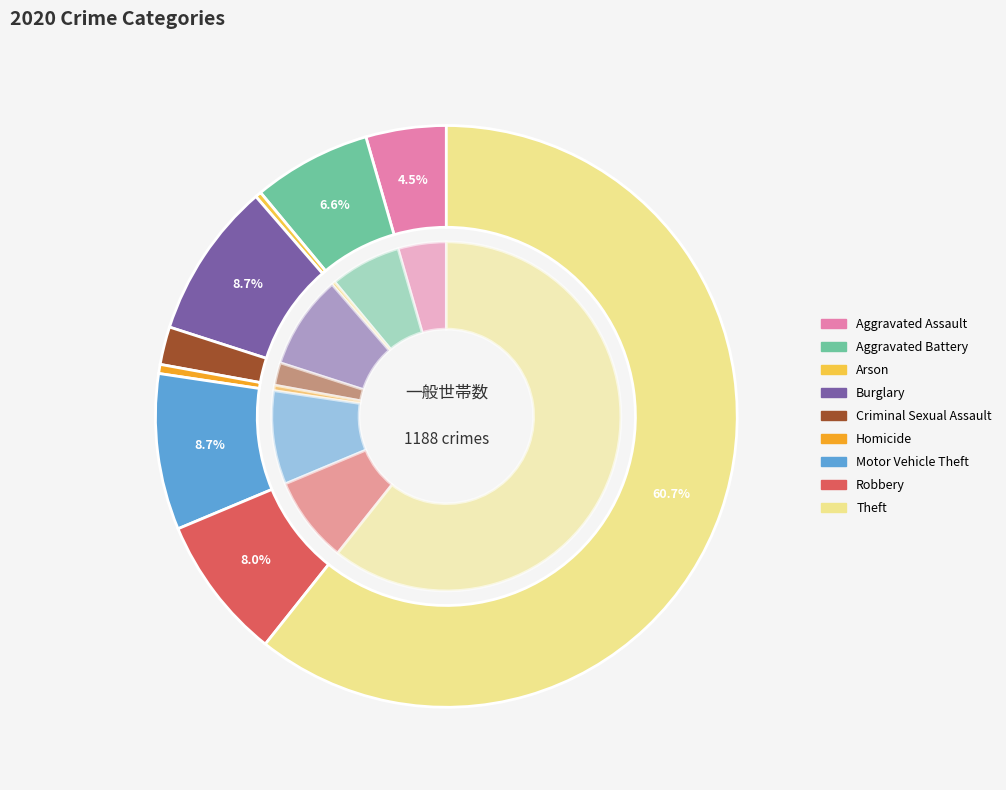

Which category has the biggest portion of the pie?

Theft